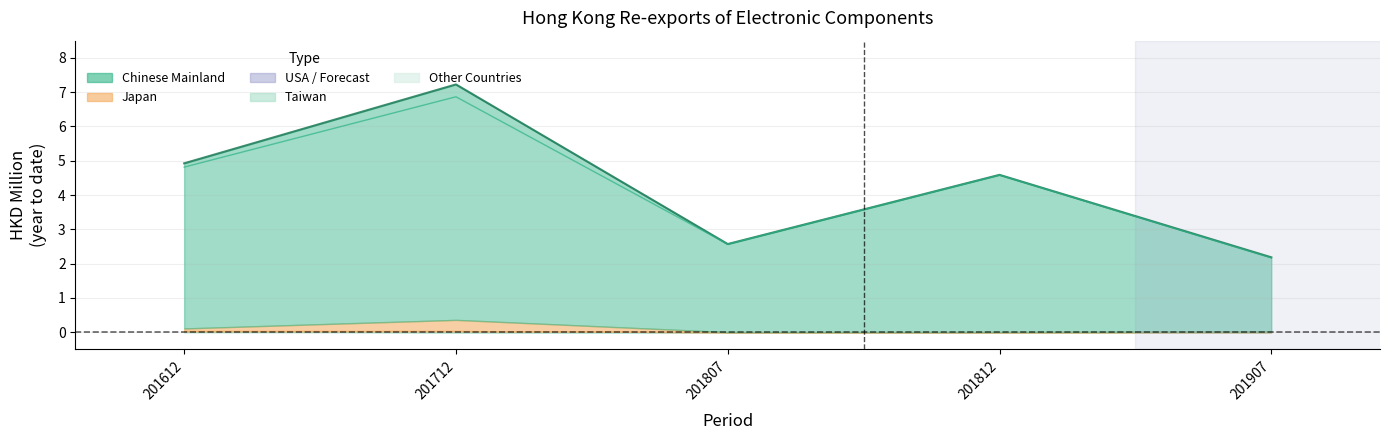

How many lines are shown in the chart?

5